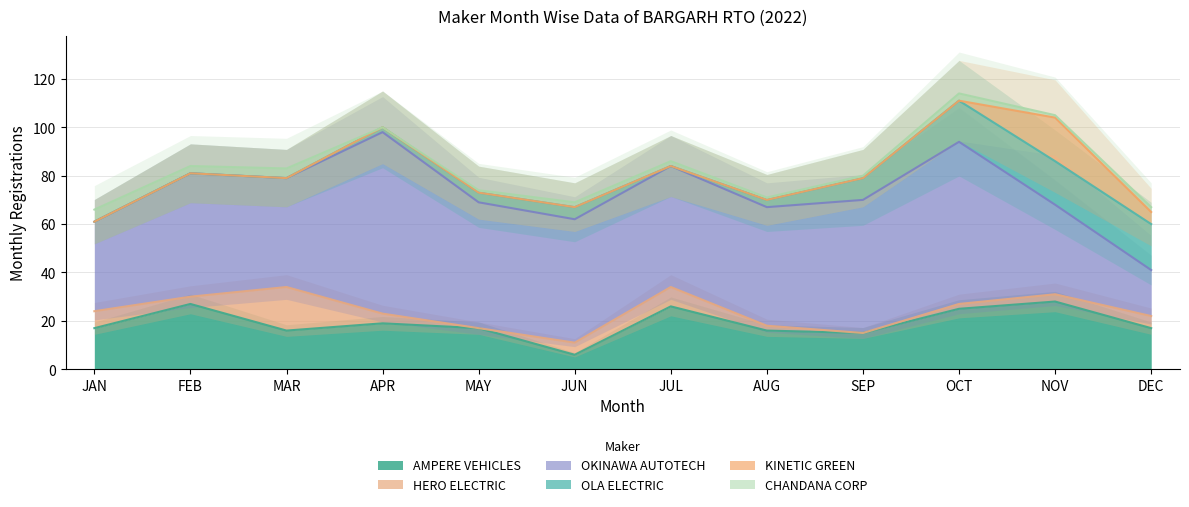

The value of AMPERE VEHICLES at SEP is 22. True or false?

False